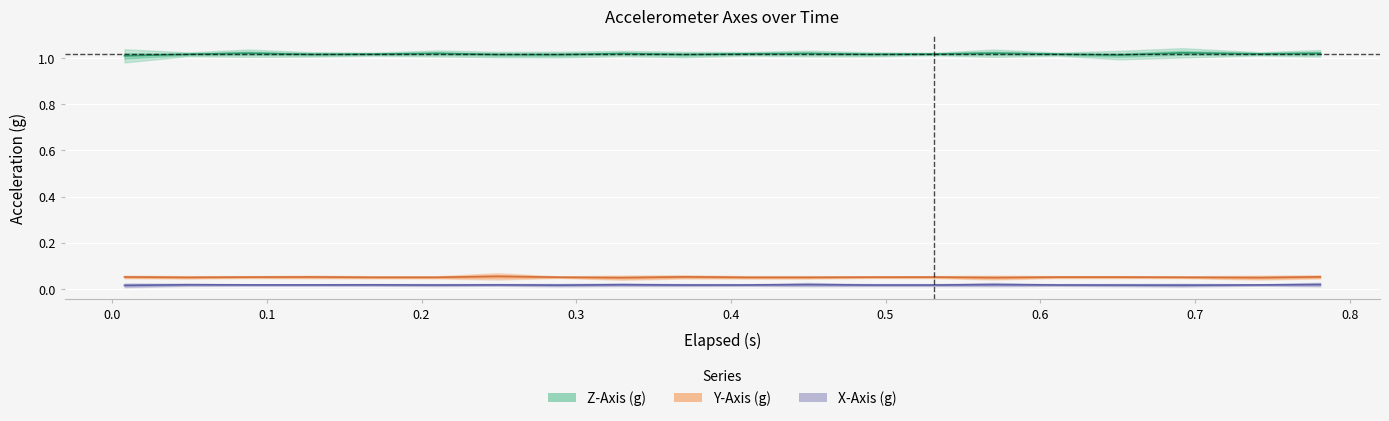

What position from the right is 0.1?

18